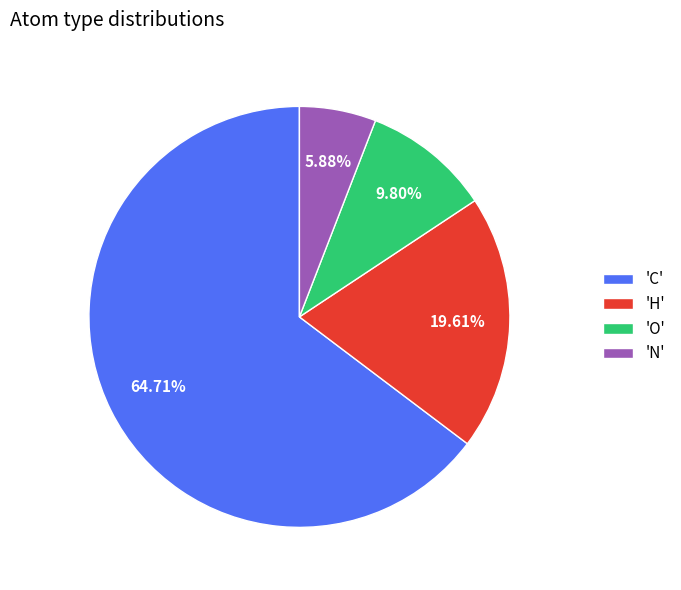

Which category has the biggest portion of the pie?

'C'